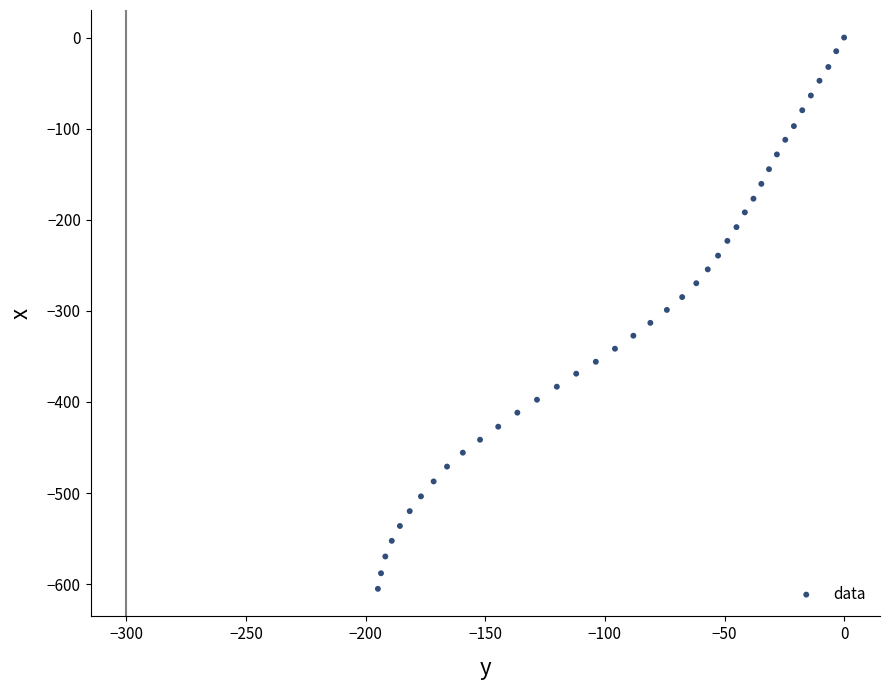

What is the range of Y values (max minus min)?

605.2